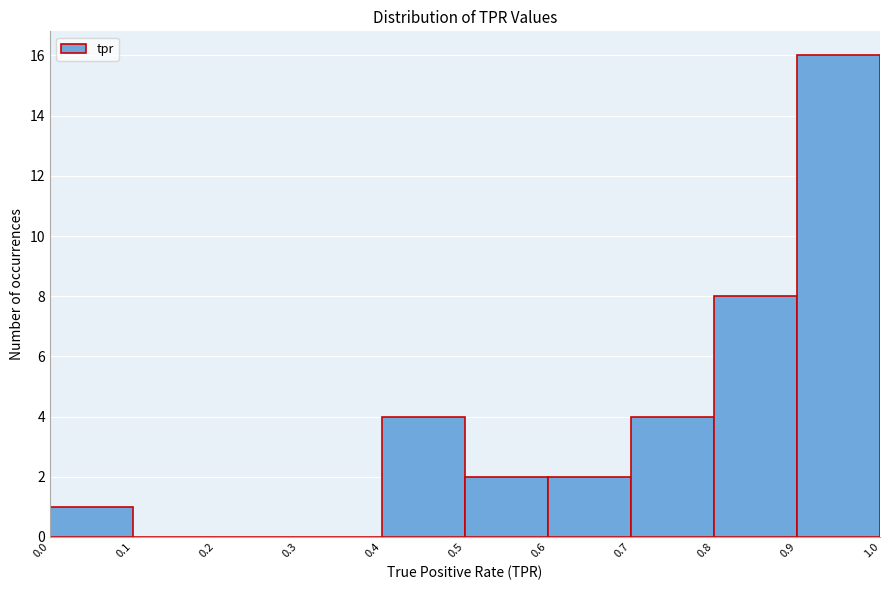

Over which range of the x-axis is the bar tallest?

0.9 to 1.0